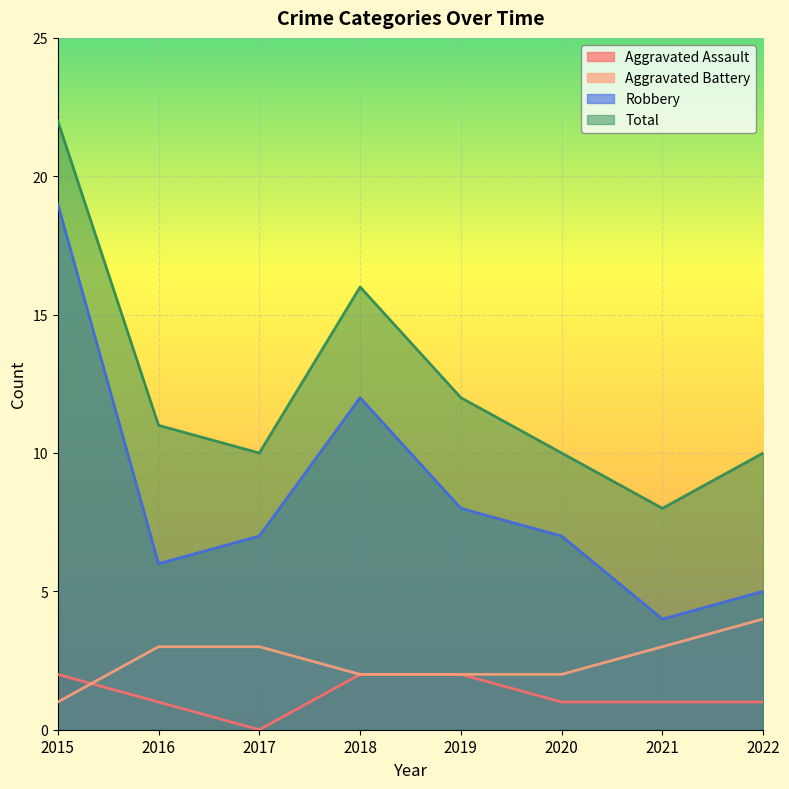

What is the spread (max minus min) of values at 2019?

10